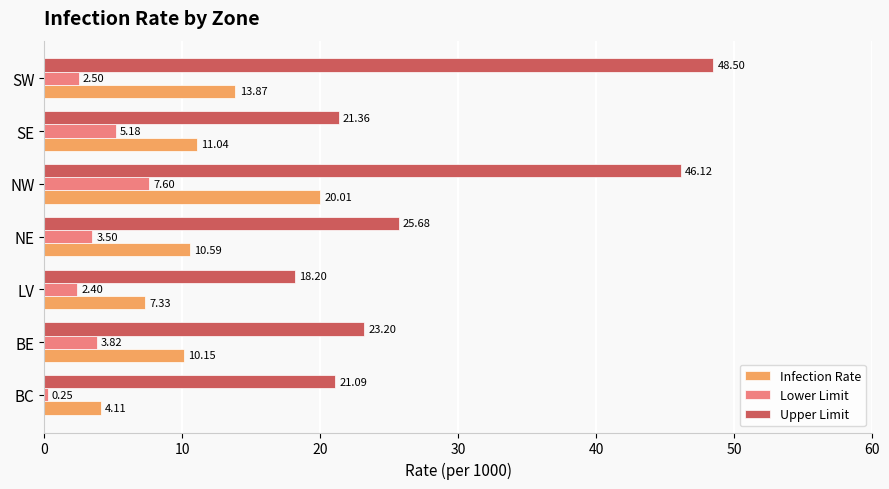

Which category has the lowest value in the Upper Limit series?

LV